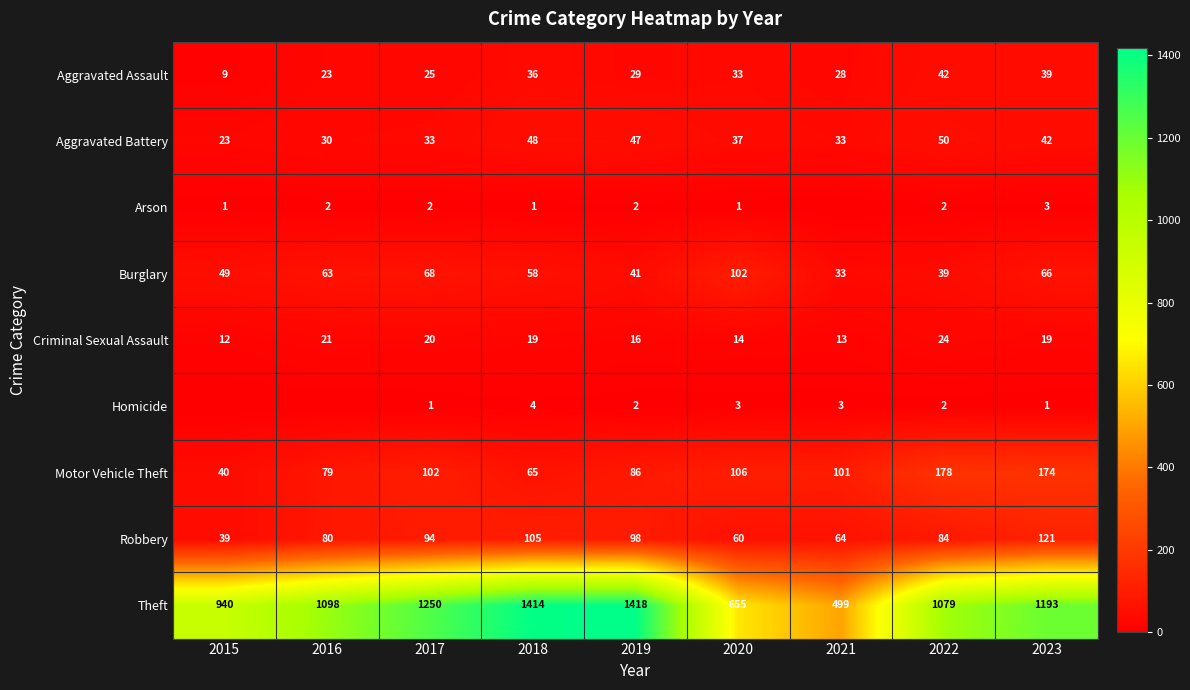

What is the difference between the maximum and second lowest values in the Burglary series?

63